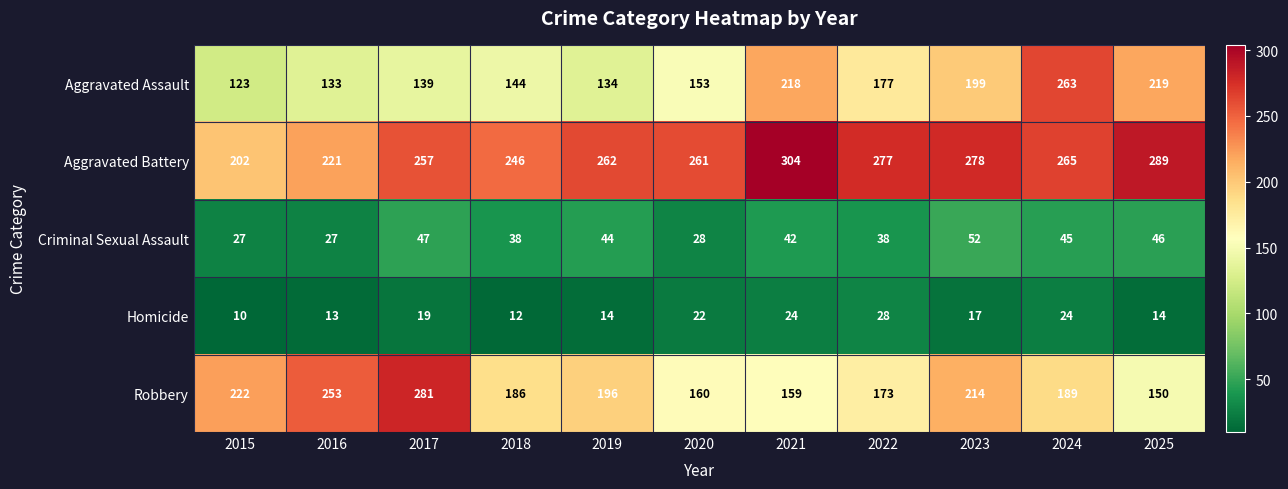

Count the number of data series in this chart.

5